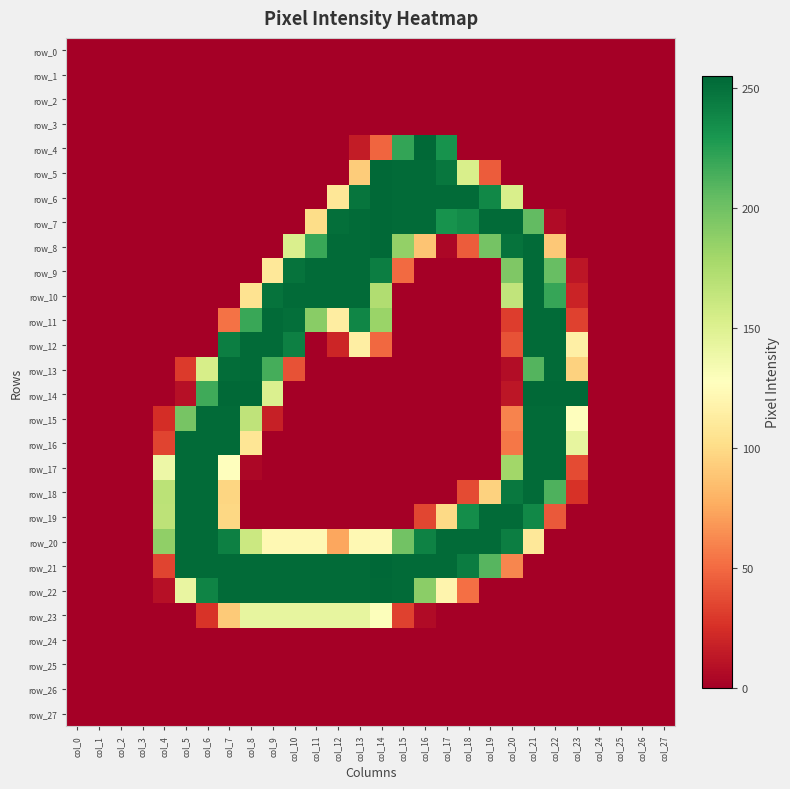

Which series has the largest total across all categories?

row_21